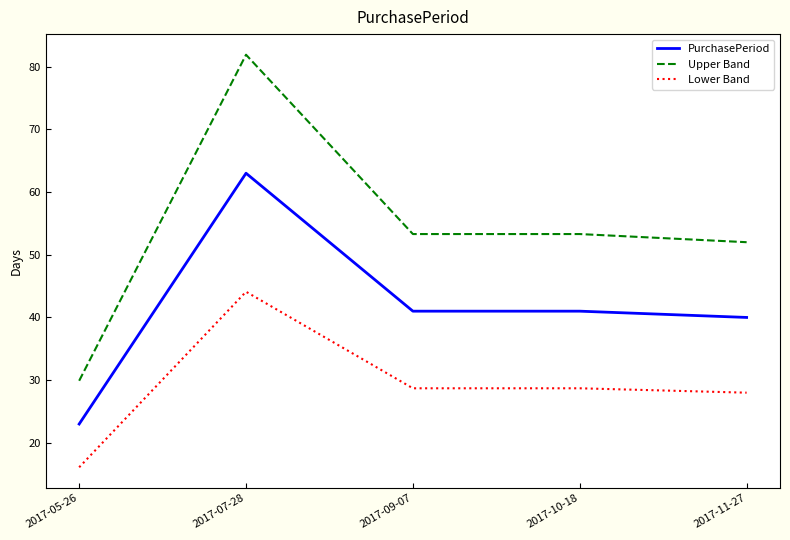

True or false: Lower Band and Upper Band intersect in this chart.

False